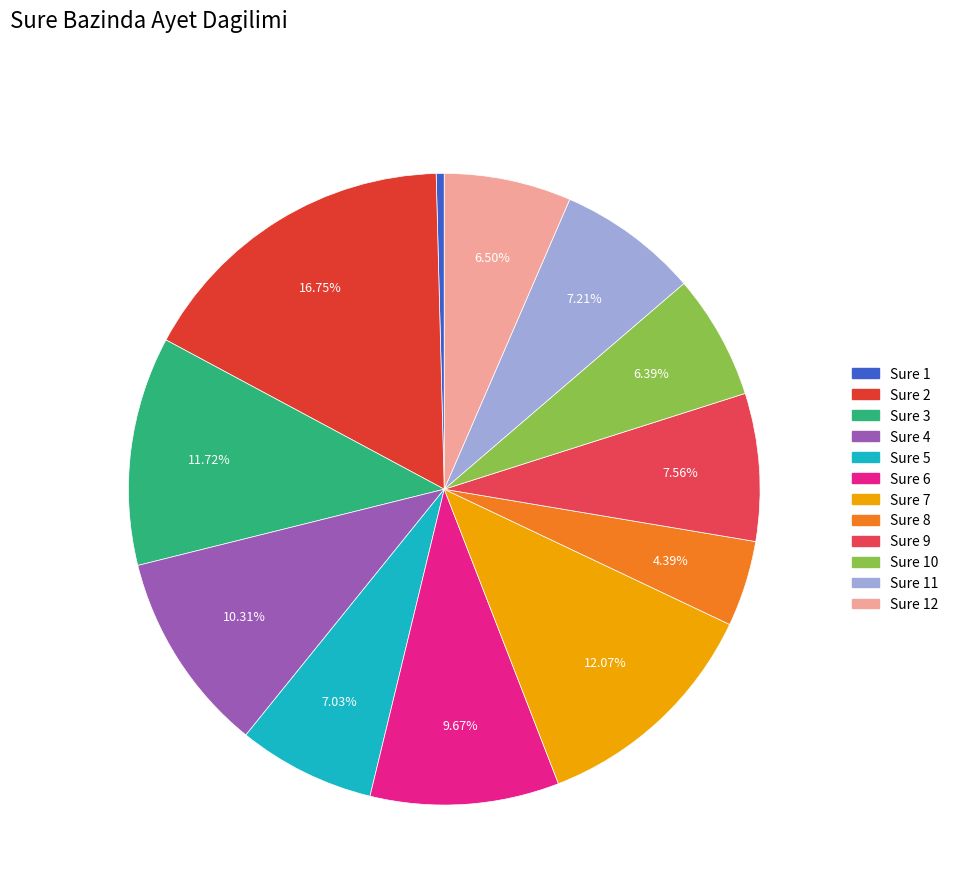

Is there any slice that represents more than half of the pie?

No